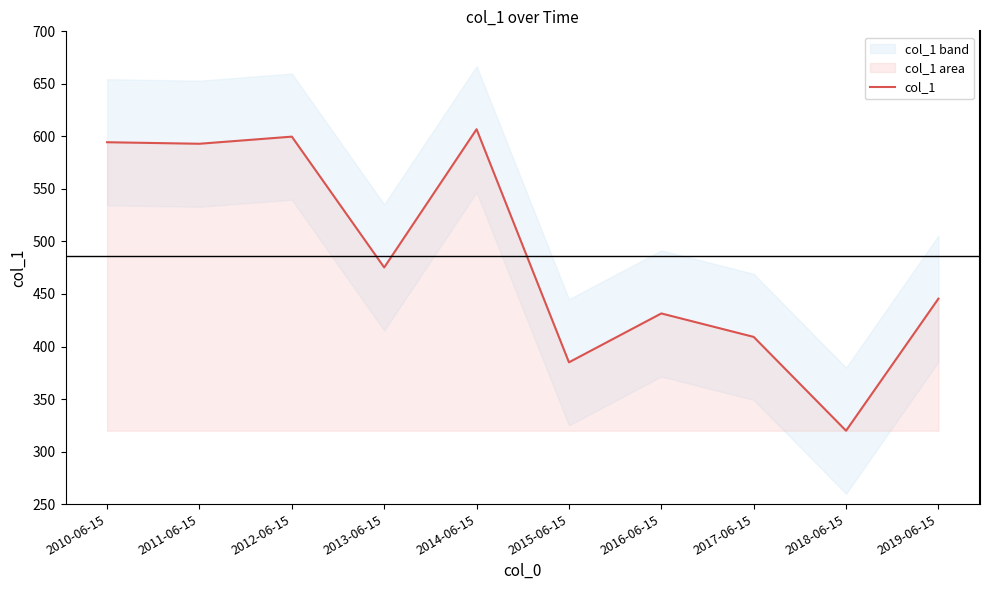

Reading left to right, extract all data points from this chart.

594.4	593.0	599.8	475.2	606.8	385.0	431.5	409.1	319.8	445.6